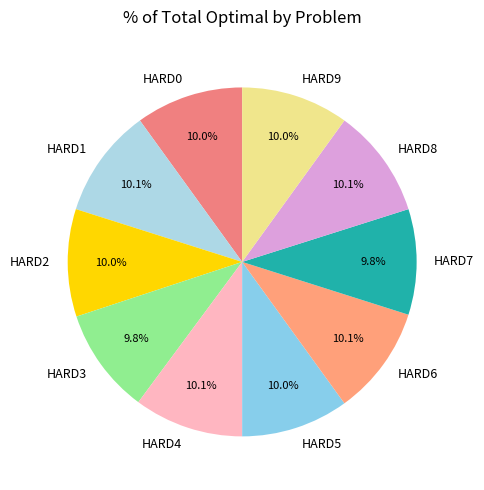

Does any single category account for the majority?

No